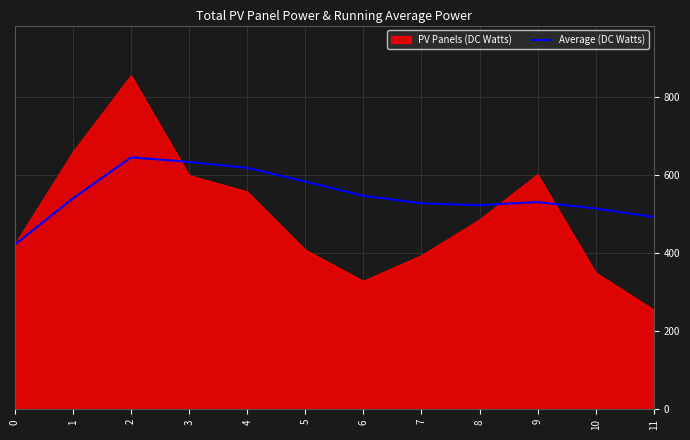

Rank the series by their average value, from highest to lowest.

Average (DC Watts), PV Panels (DC Watts)